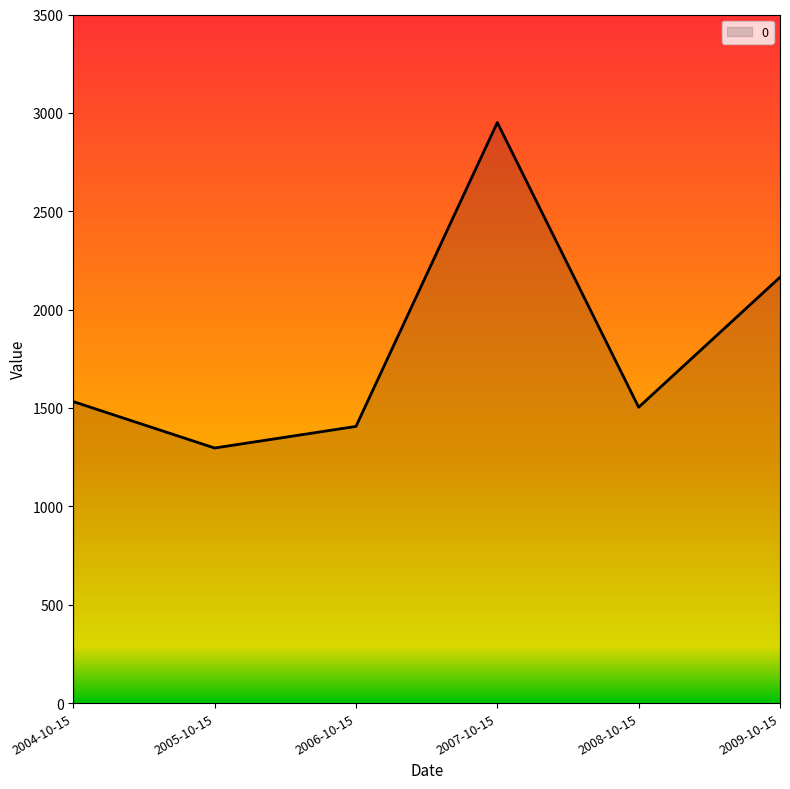

Reading left to right, transcribe all the data shown in this chart.

2004-10-15=1532.4	2005-10-15=1296.5	2006-10-15=1406.3	2007-10-15=2951.0	2008-10-15=1503.8	2009-10-15=2164.5